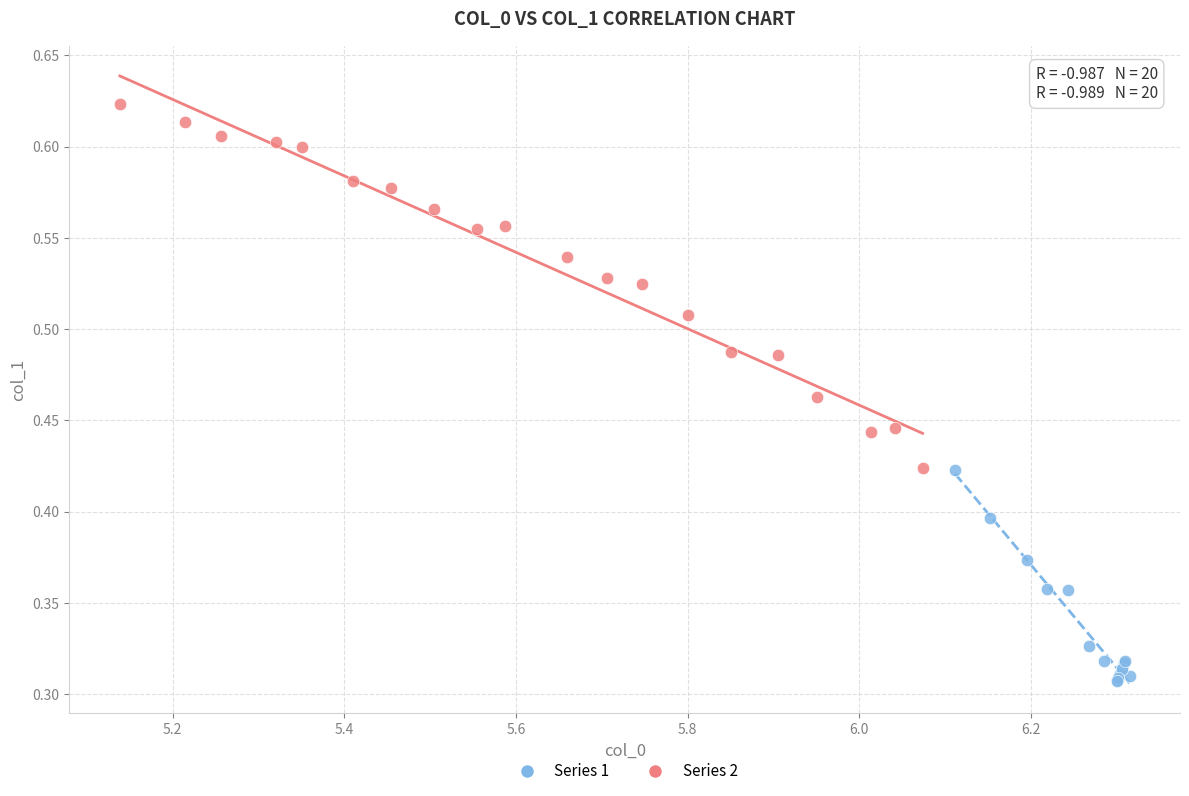

Which series has the largest Y range (max minus min)?

Series 2